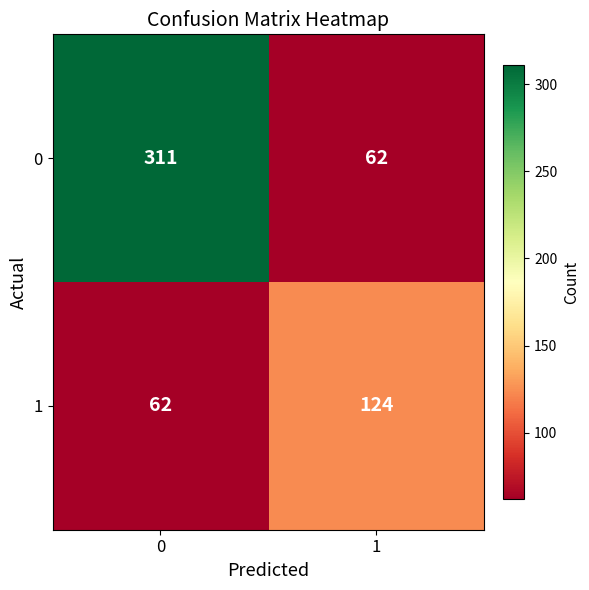

Is it true that 0 equals 84 at 1?

False